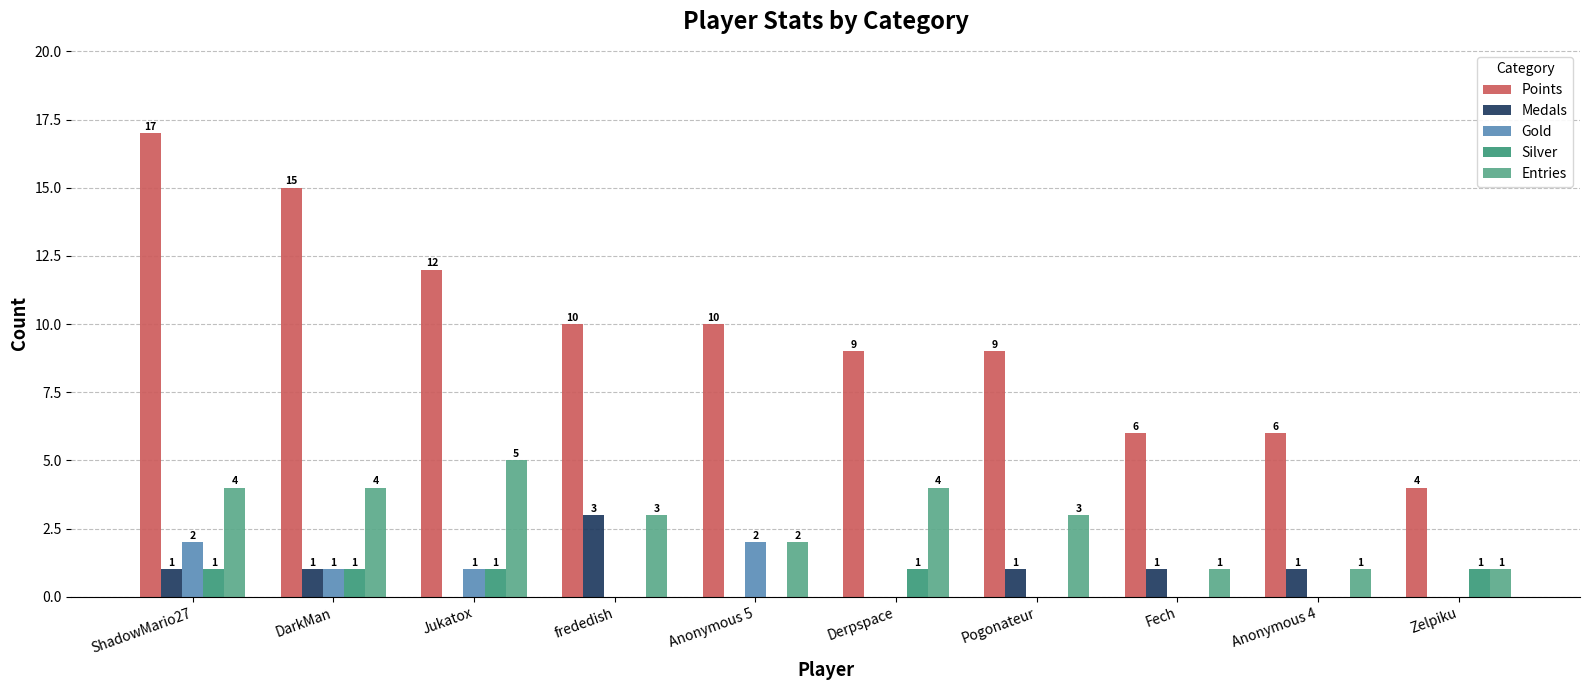

Does the chart contain stacked bars?

No